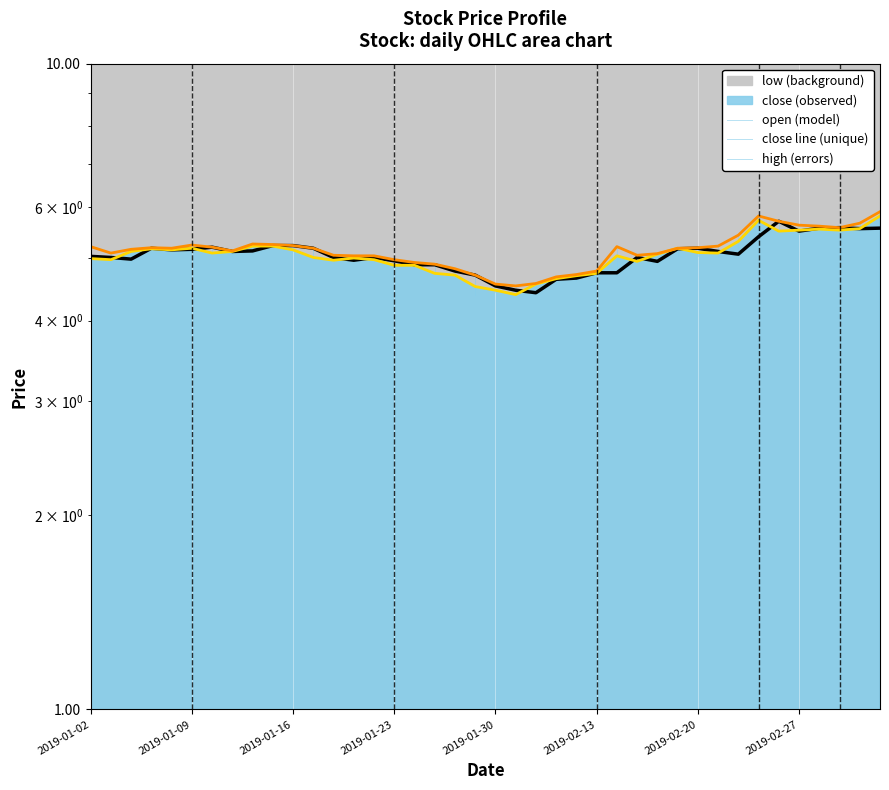

Which series has the largest total across all categories?

high